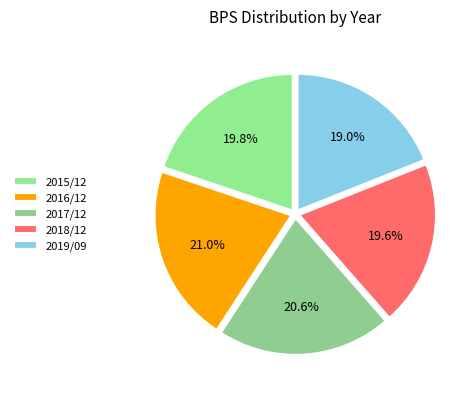

Combined, do 2019/09 and 2016/12 account for over 50%?

No